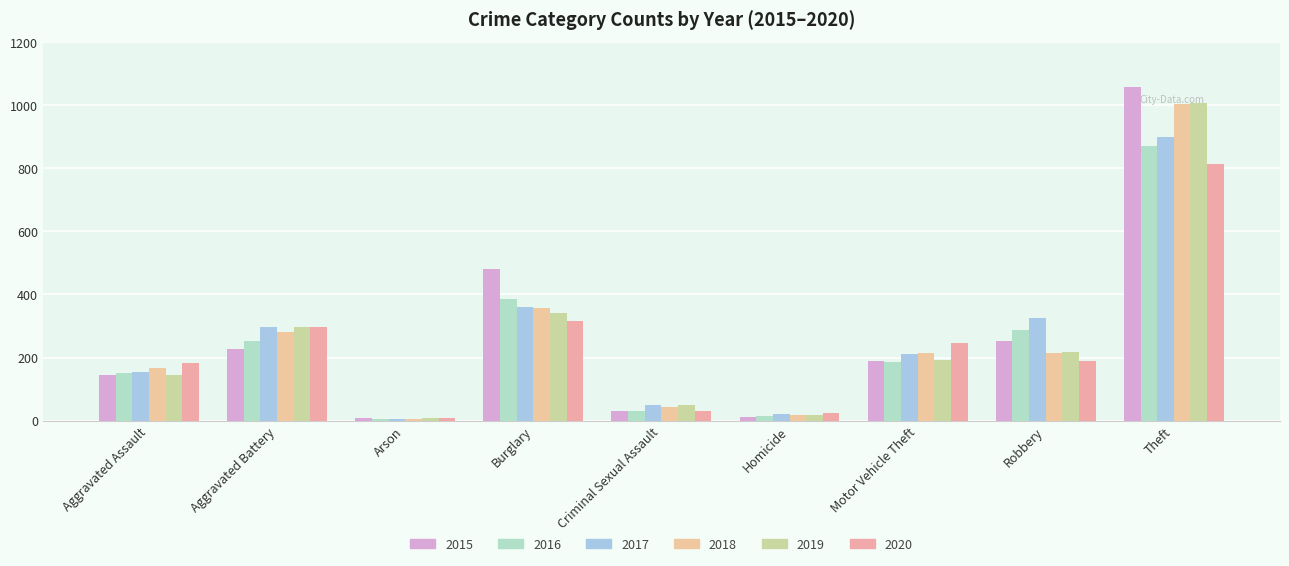

Reading left to right, transcribe all the data shown in this chart.

2015: 144	228	8	482	31	13	190	254	1057
2016: 151	252	5	385	32	16	187	288	871
2017: 155	298	6	361	50	21	211	324	898
2018: 167	281	5	358	44	18	215	216	1003
2019: 144	296	7	340	51	17	193	217	1005
2020: 183	296	8	315	32	24	246	189	813